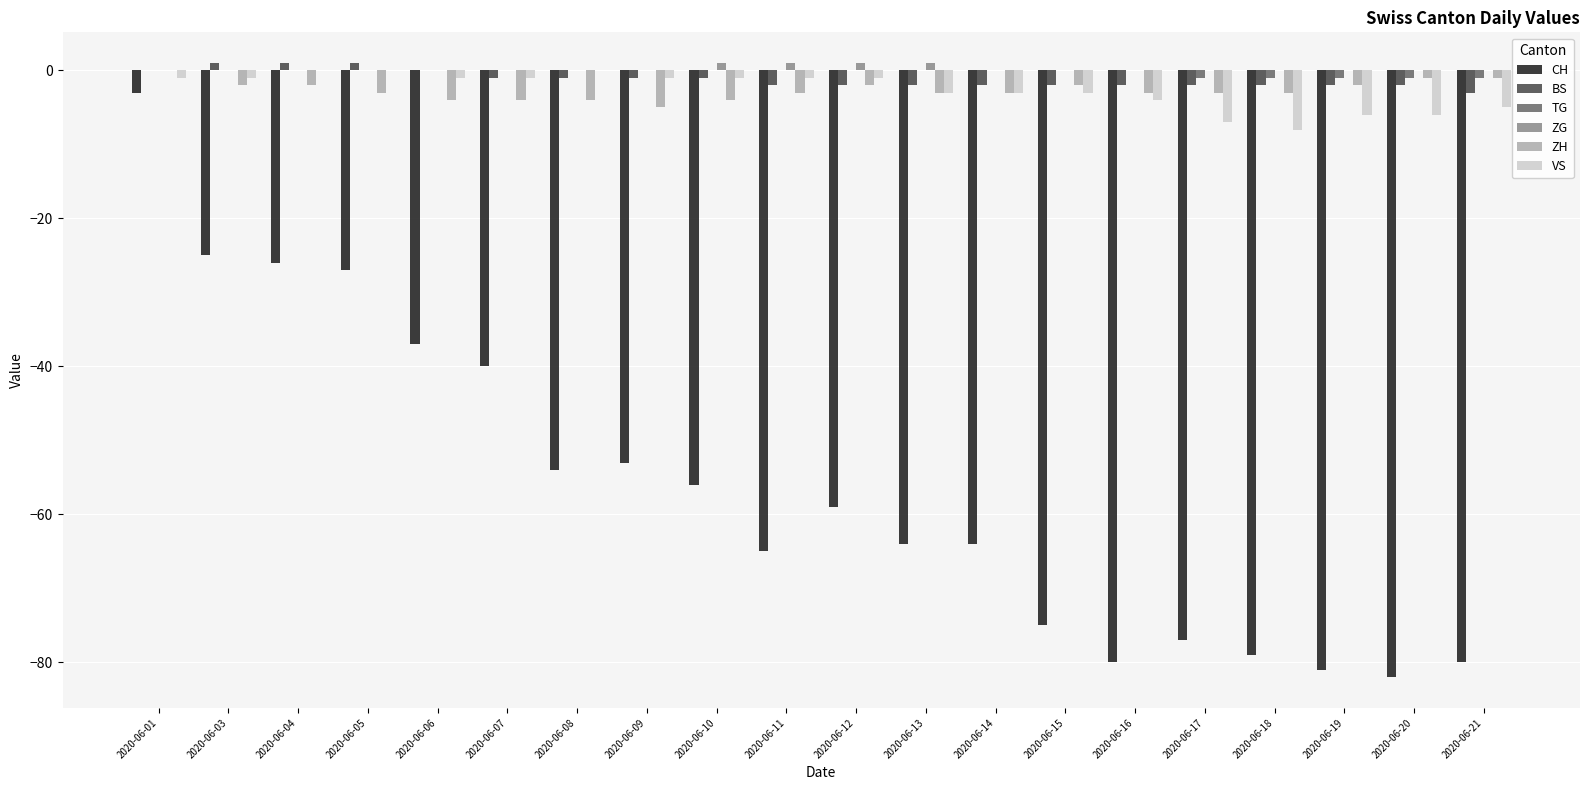

Which category has the highest value in the CH series?

2020-06-01